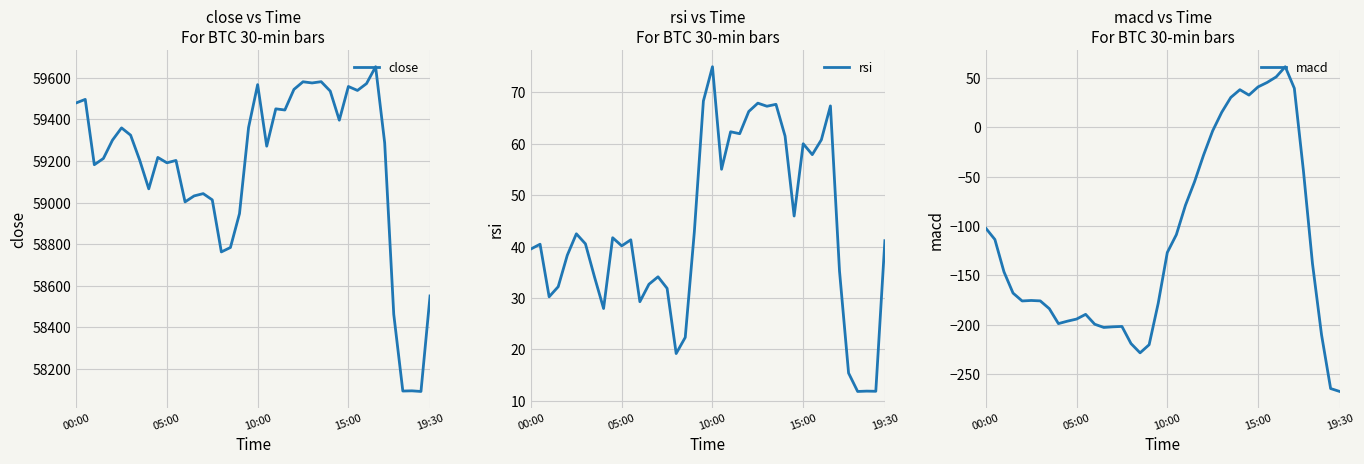

What is the value of the macd point at the 3rd from the left?

-146.3